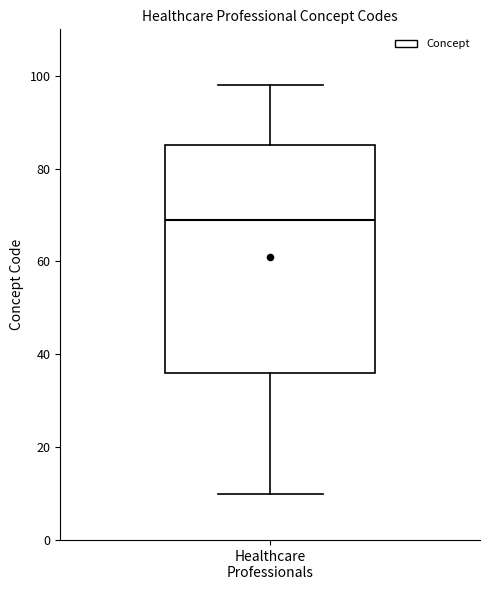

Read this box plot against the y-axis: the position of the median line, the range covered by the box, and the ends of both whiskers. The values are not printed on the chart, so give them approximately, as read against the axis.

median 70, box 36 to 86, whiskers 10 to 98